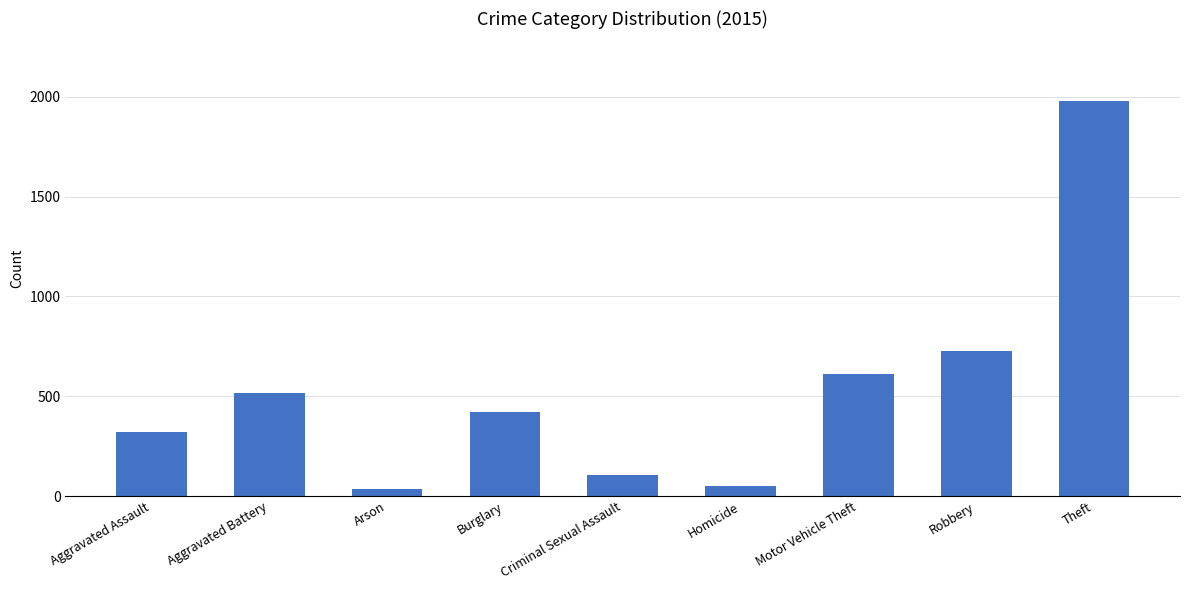

What is the change in value from Criminal Sexual Assault to Robbery?

+621